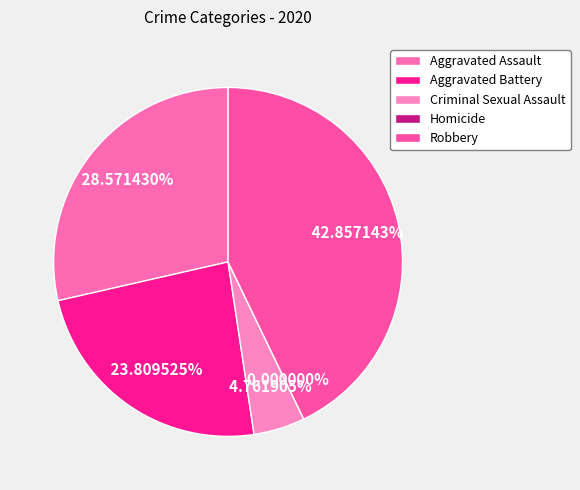

Between Aggravated Battery and Homicide, which is larger?

Aggravated Battery